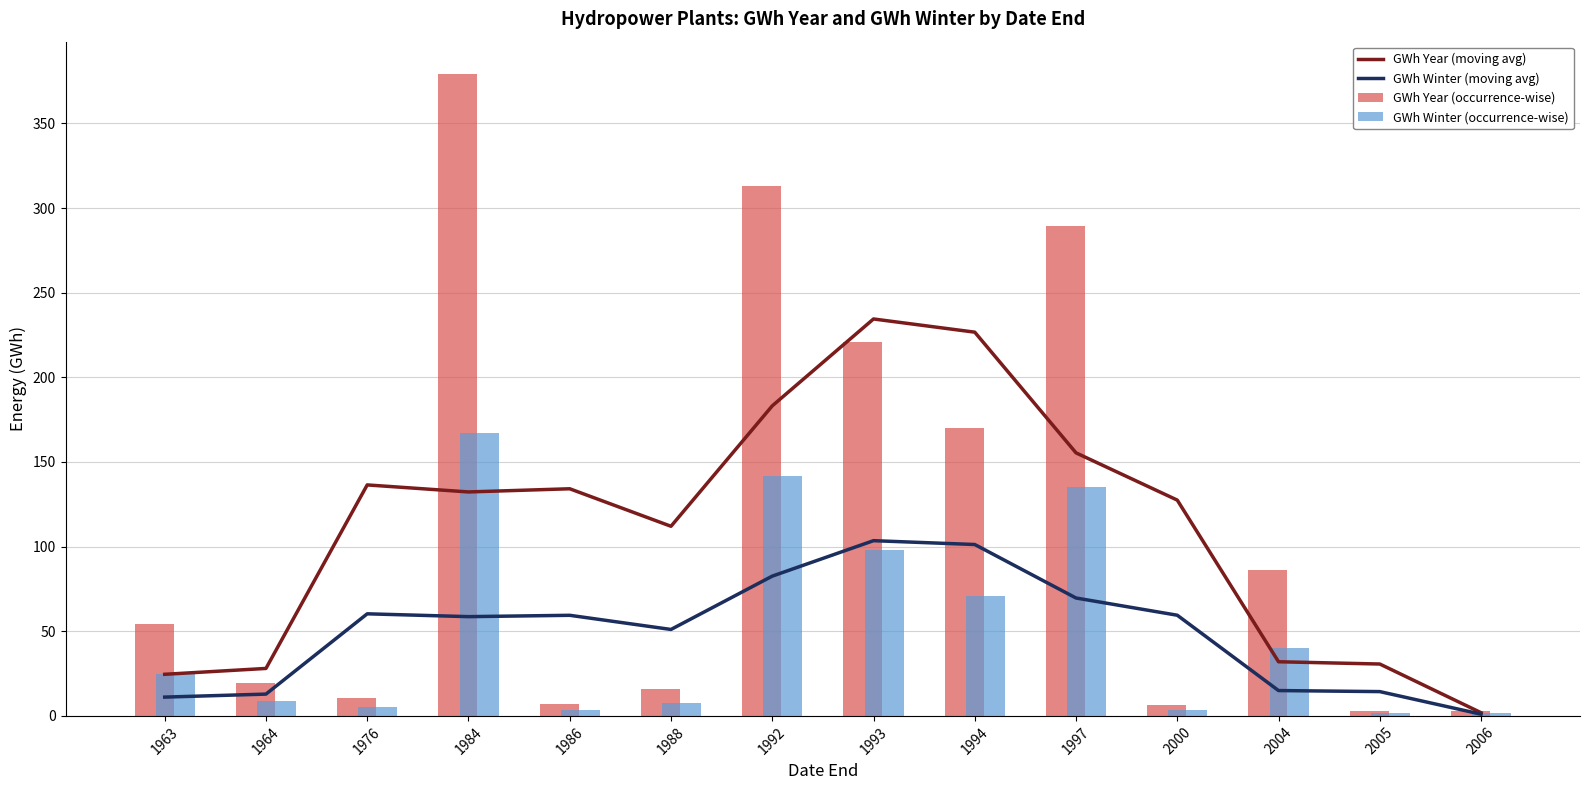

Are the bars grouped side by side (vs. stacked)?

Yes